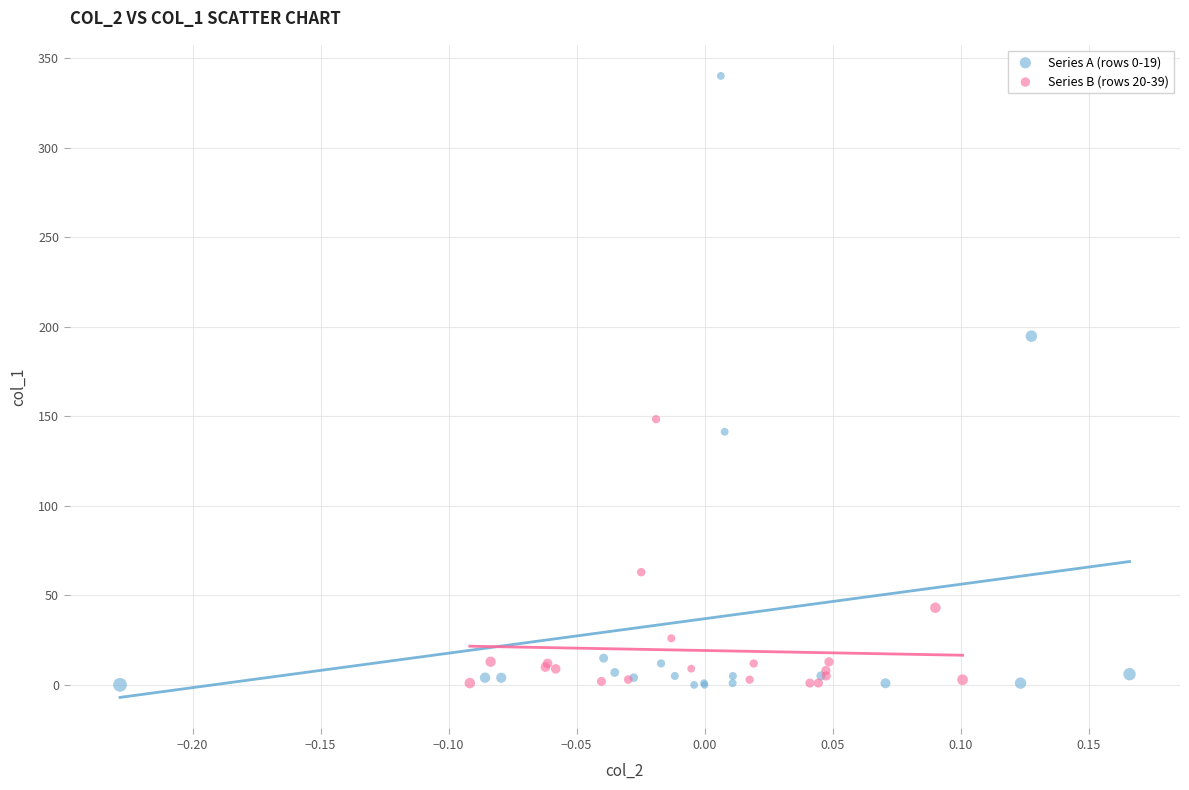

What are all the series names shown in the legend?

Series A (rows 0-19), Series B (rows 20-39)